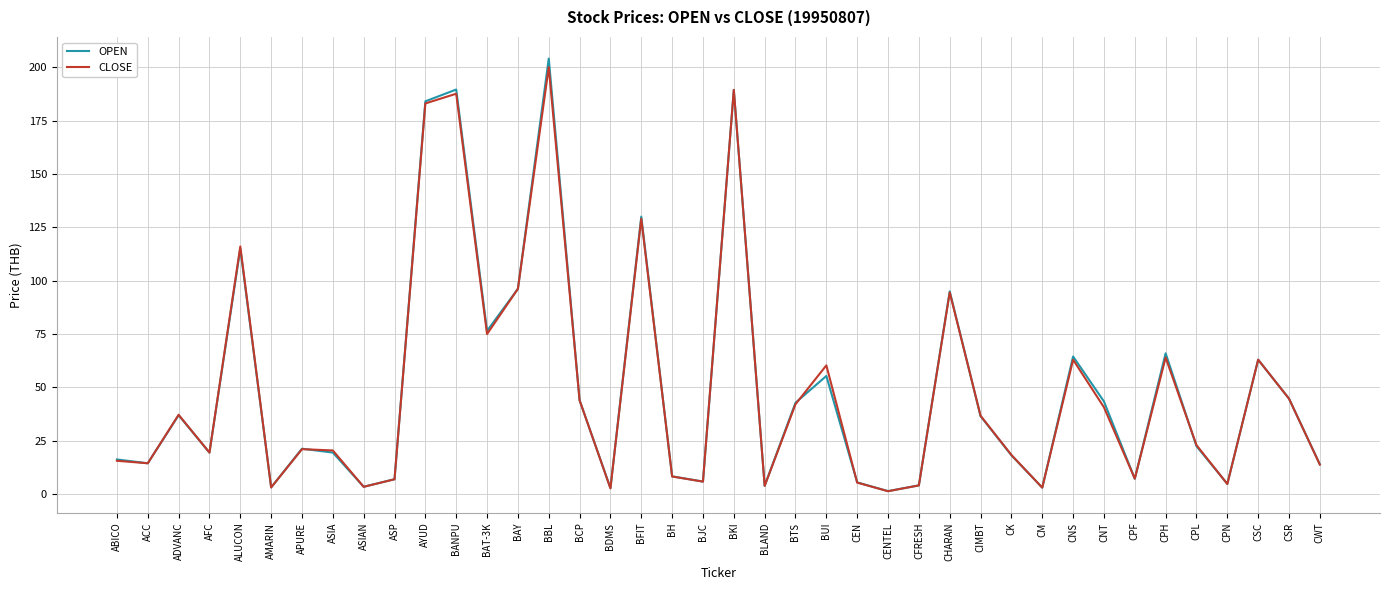

Which category has the highest value across all series?

BBL